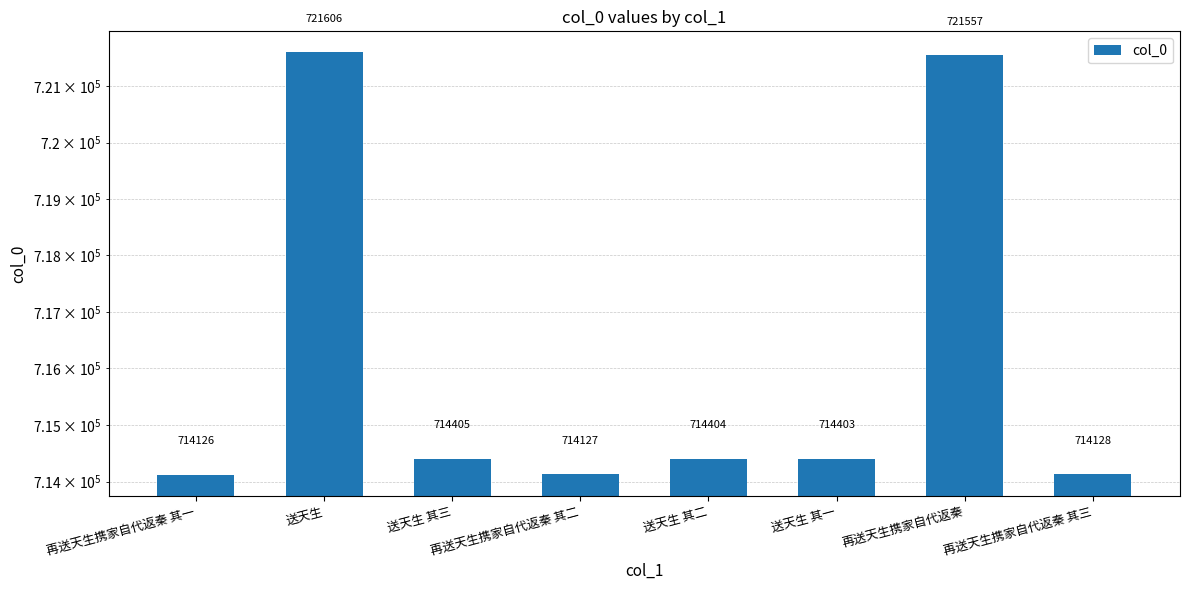

Reading left to right, what are all the values shown in this chart?

714126	721606	714405	714127	714404	714403	721557	714128